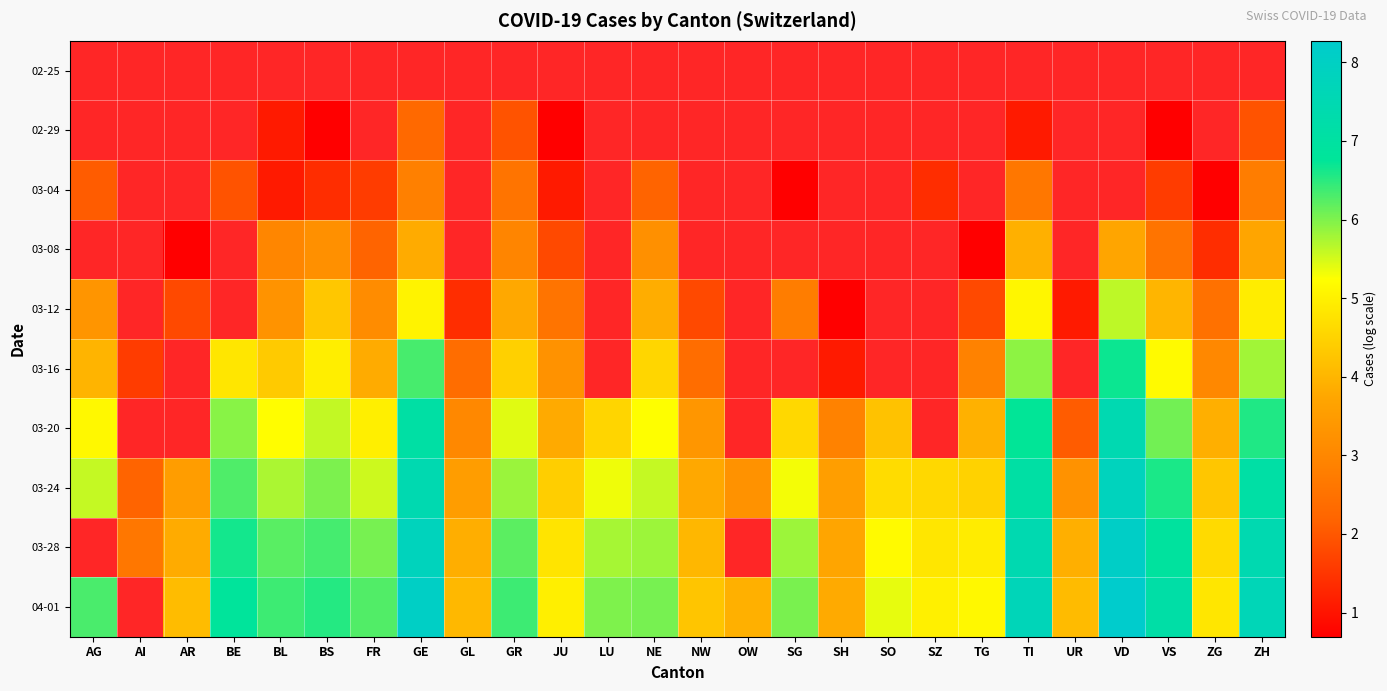

What is the difference between the 03-24 values at SZ and AG?

1.0